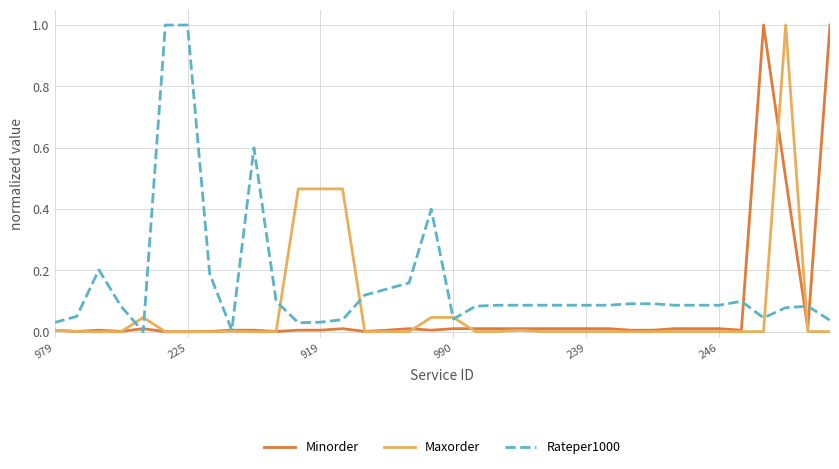

Which series has the largest total across all categories?

Rateper1000